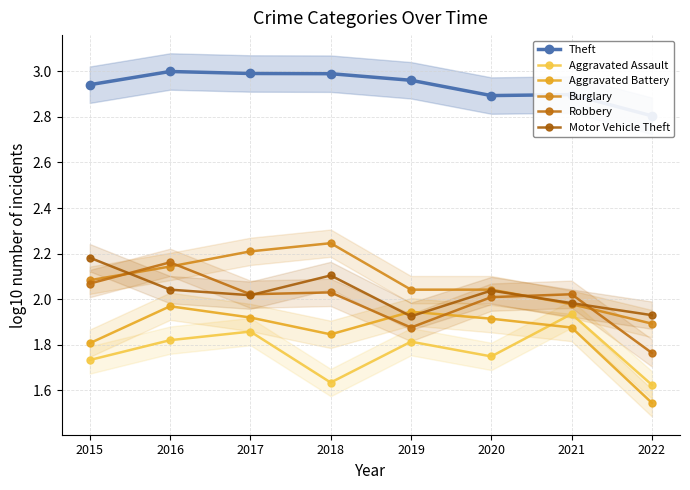

Reading right to left, list all the values displayed in this chart.

Theft: 2022=2.8	2021=2.9	2020=2.9	2019=3.0	2018=3.0	2017=3.0	2016=3.0	2015=2.9
Aggravated Assault: 2022=1.6	2021=1.9	2020=1.7	2019=1.8	2018=1.6	2017=1.9	2016=1.8	2015=1.7
Aggravated Battery: 2022=1.5	2021=1.9	2020=1.9	2019=1.9	2018=1.8	2017=1.9	2016=2.0	2015=1.8
Burglary: 2022=1.9	2021=2.0	2020=2.0	2019=2.0	2018=2.2	2017=2.2	2016=2.1	2015=2.1
Robbery: 2022=1.8	2021=2.0	2020=2.0	2019=1.9	2018=2.0	2017=2.0	2016=2.2	2015=2.1
Motor Vehicle Theft: 2022=1.9	2021=2.0	2020=2.0	2019=1.9	2018=2.1	2017=2.0	2016=2.0	2015=2.2